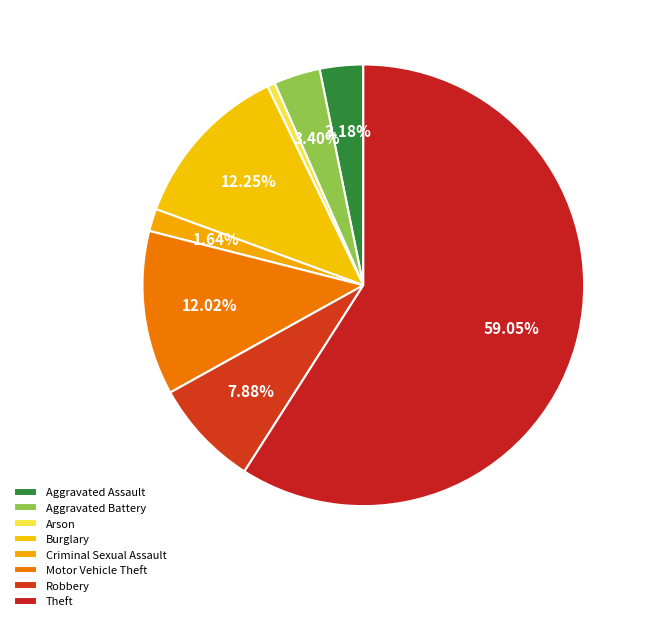

How many segments does this pie chart have?

8